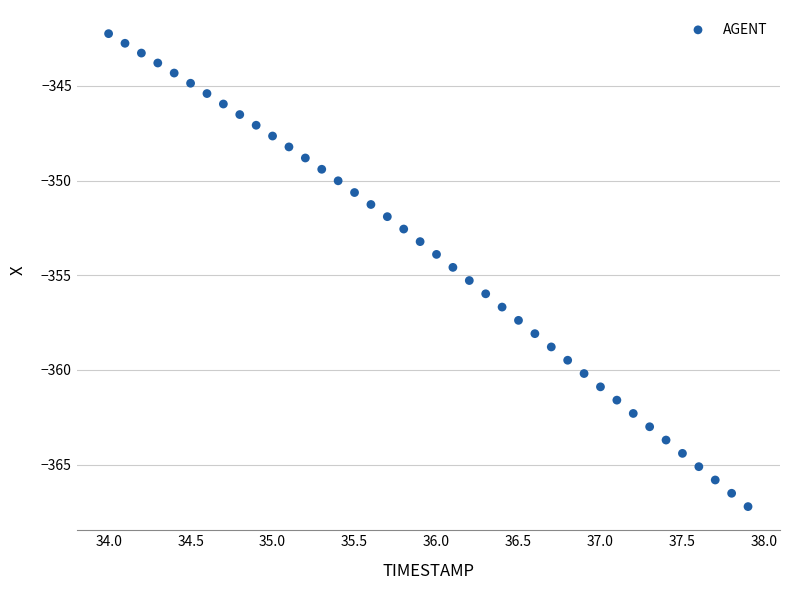

What is the range of X values (max minus min)?

3.9